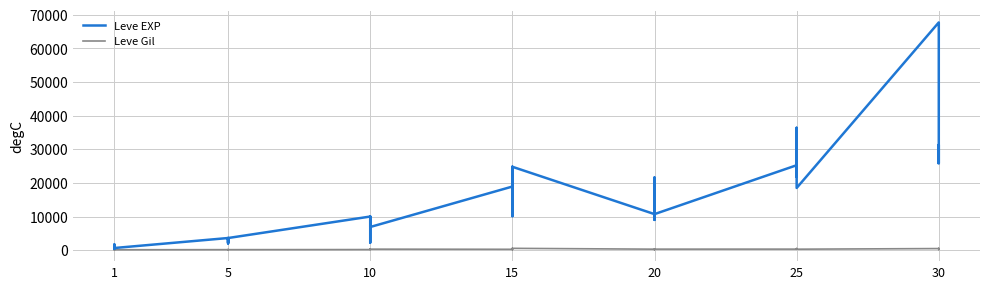

How many lines are shown in the chart?

2